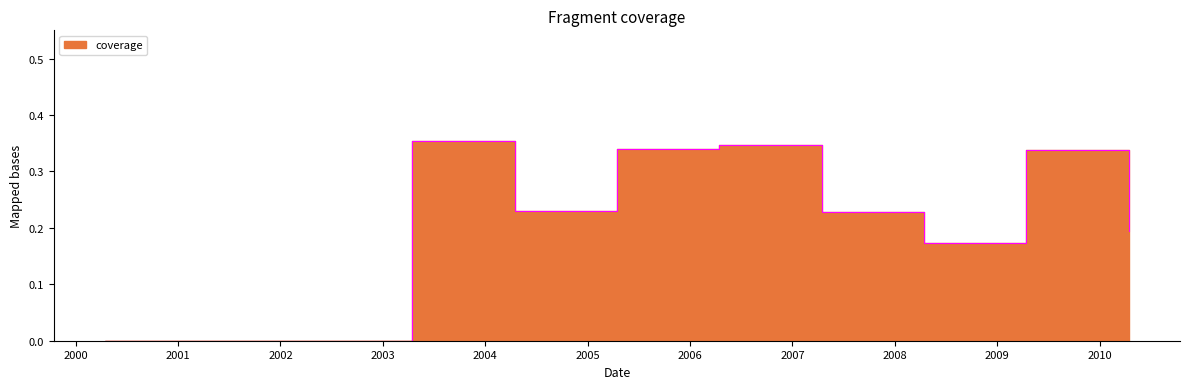

Reading left to right, extract all data points from this chart.

0.0	0.0	0.0	0.4	0.2	0.3	0.3	0.2	0.2	0.3	0.2